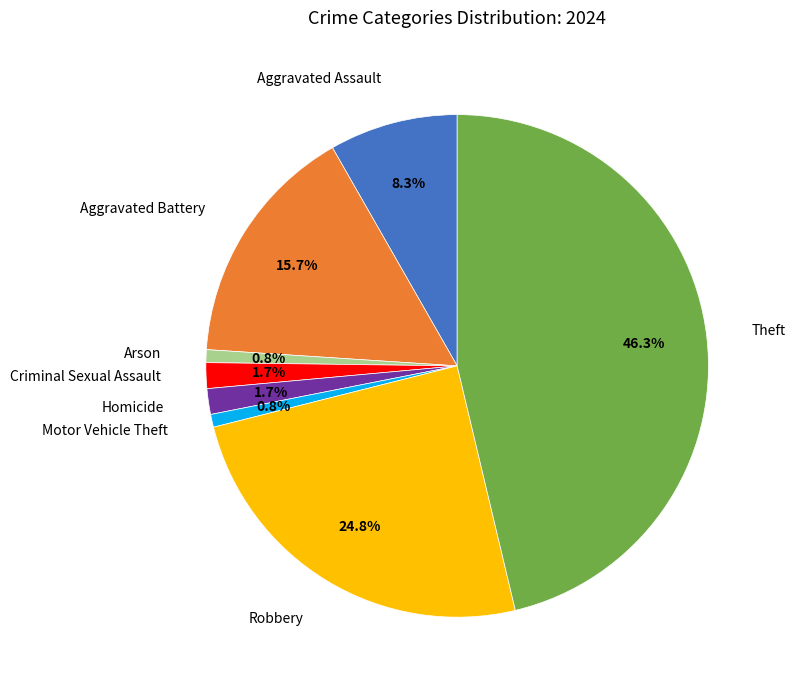

What percentage is the Homicide slice, to the nearest percent?

2%